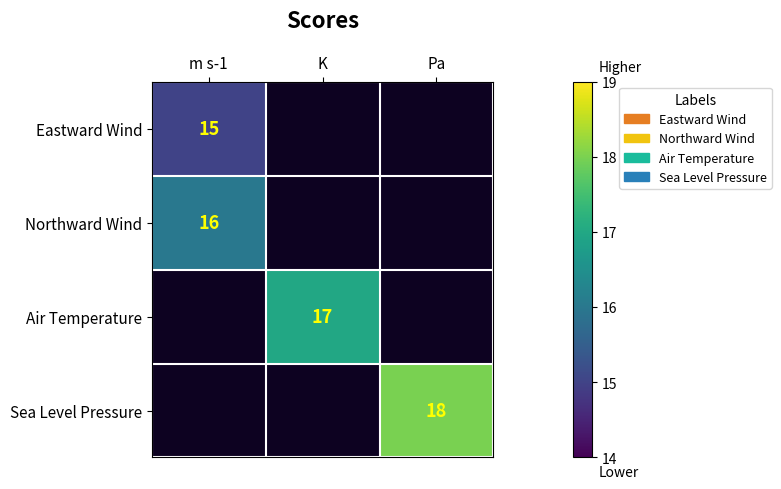

Which category has the lowest value across all series?

m s-1